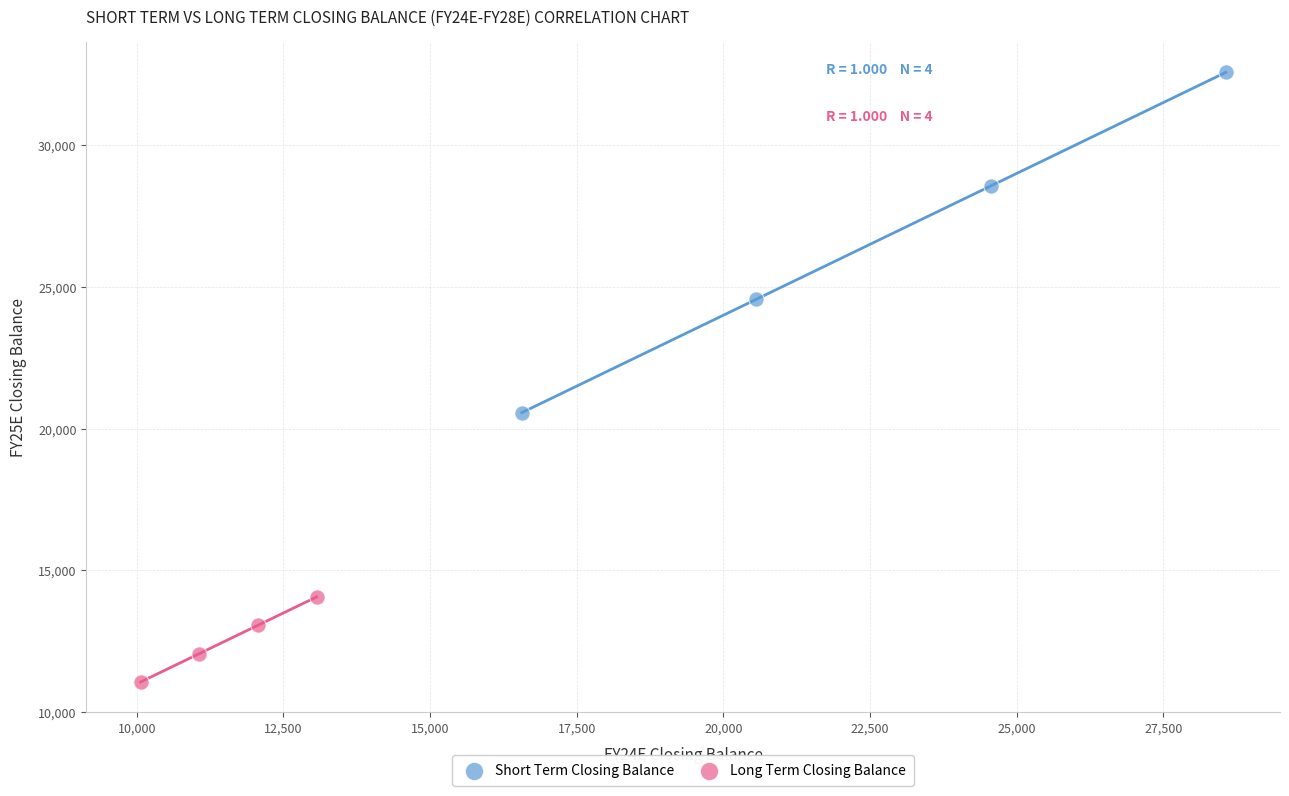

What are all the series names shown in the legend?

Short Term Closing Balance, Long Term Closing Balance